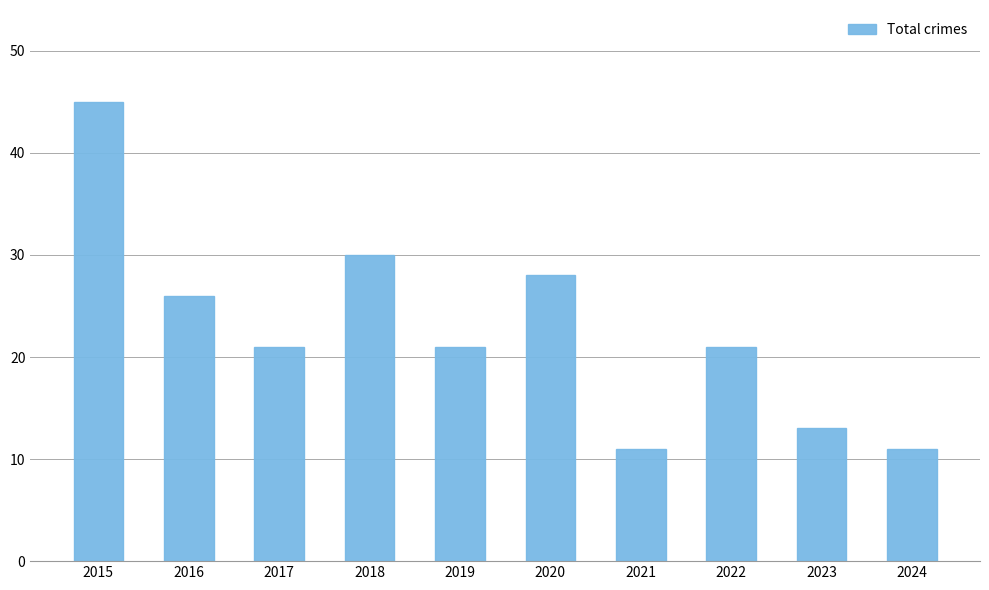

Reading left to right, transcribe all the data shown in this chart.

2015=45	2016=26	2017=21	2018=30	2019=21	2020=28	2021=11	2022=21	2023=13	2024=11